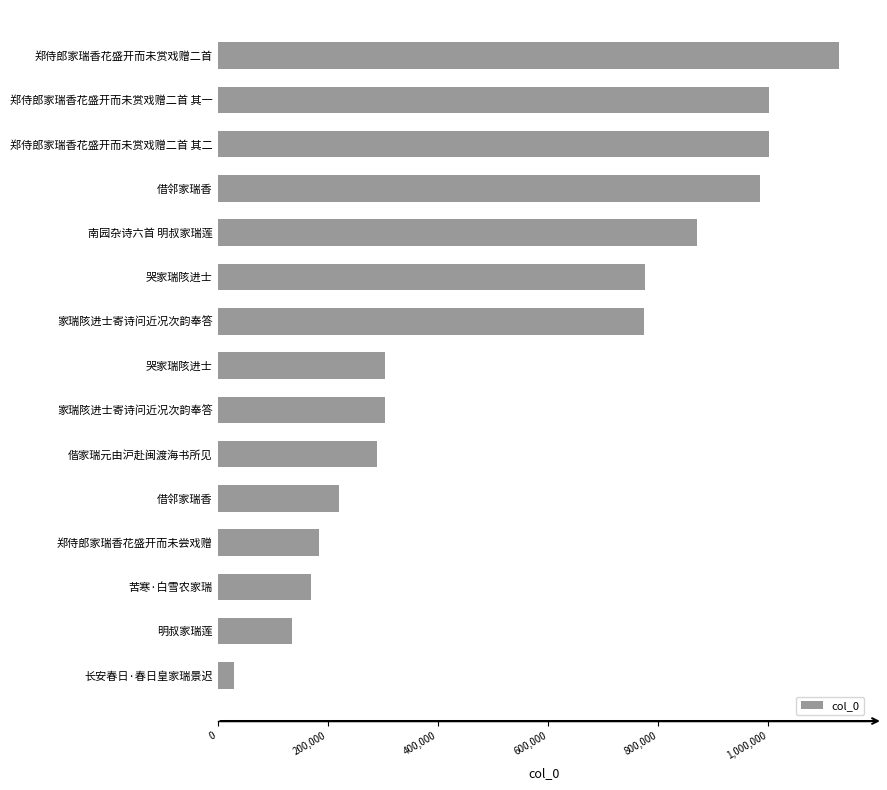

Are the bars horizontal?

Yes